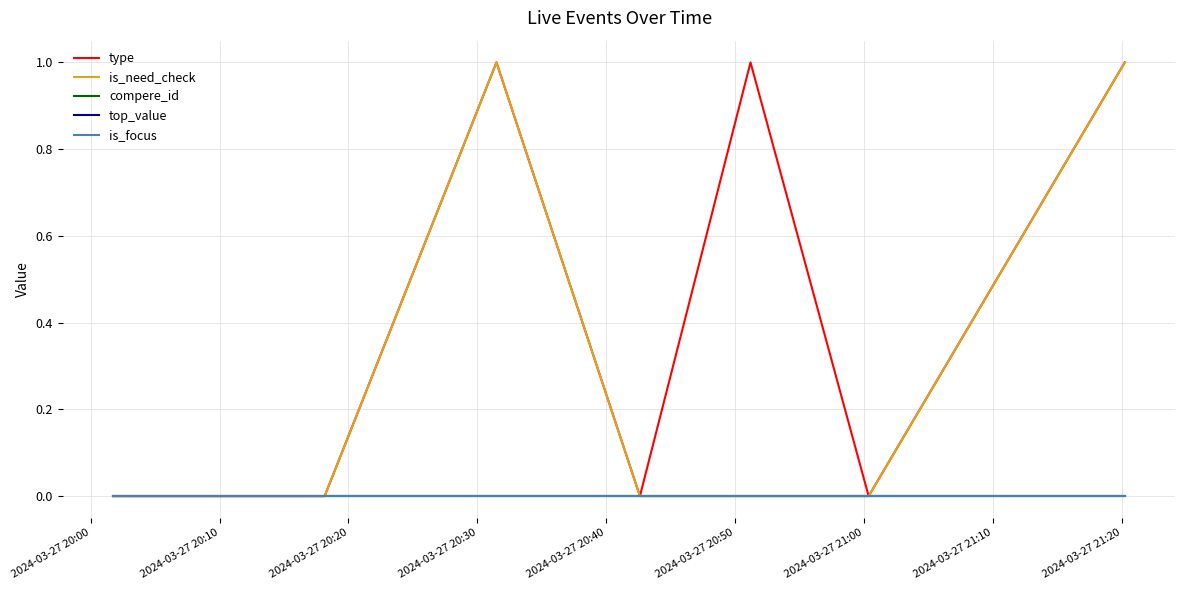

List the labels in order of top_value value, largest first.

2024-03-27 20:00, 2024-03-27 20:10, 2024-03-27 20:20, 2024-03-27 20:30, 2024-03-27 20:40, 2024-03-27 20:50, 2024-03-27 21:00, 2024-03-27 21:10